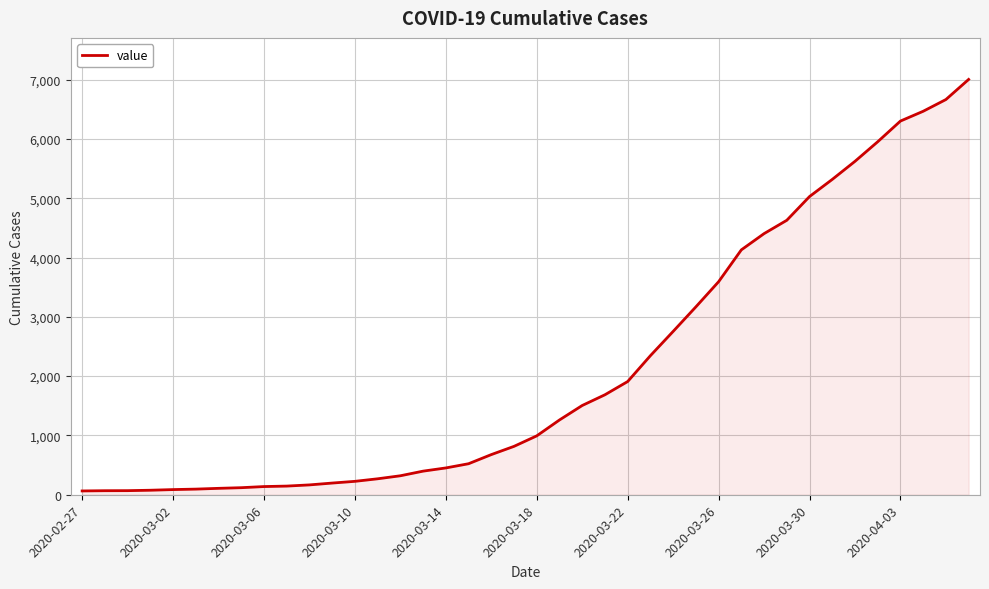

What is the difference between the maximum and minimum values?

6939